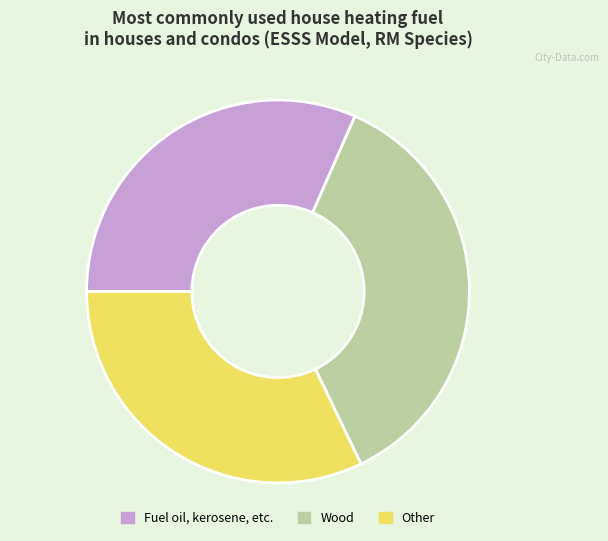

Combined, do Other and Fuel oil, kerosene, etc. account for over 50%?

Yes